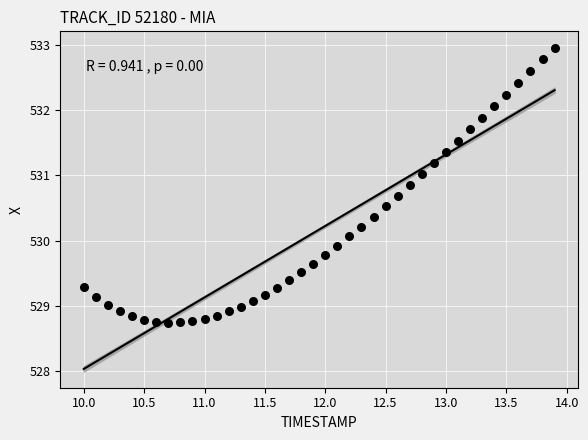

What is the range of Y values (max minus min)?

4.2